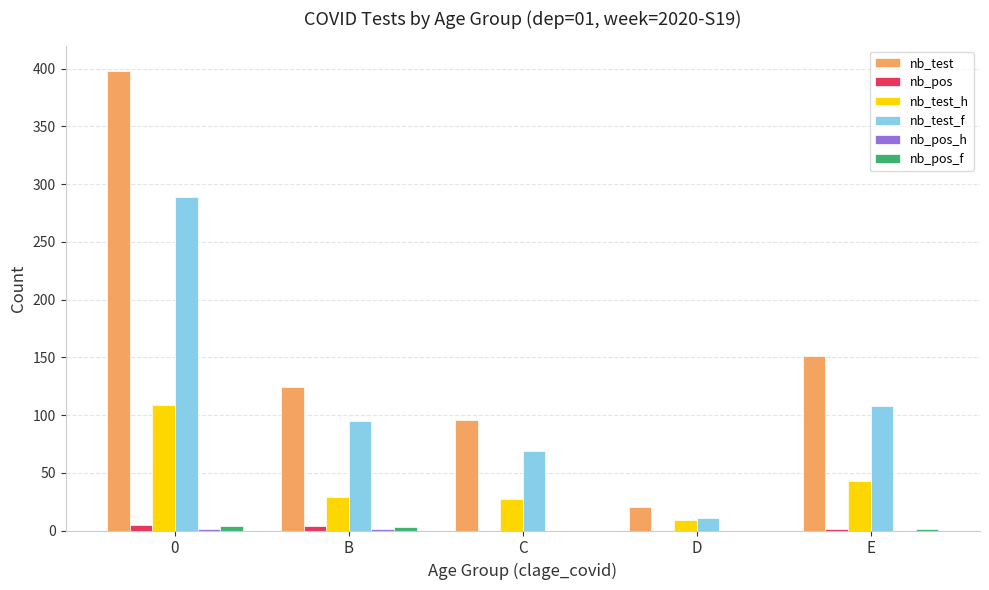

Is it true that nb_test_h equals 43 at B?

False